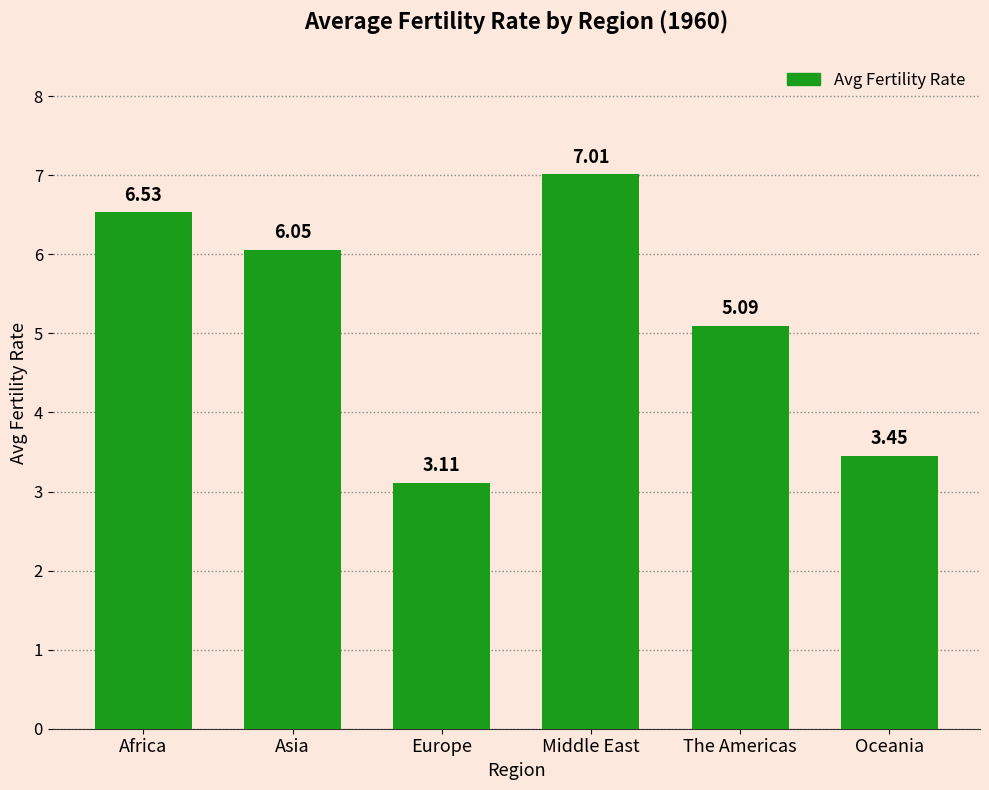

Read the value at Europe.

3.1